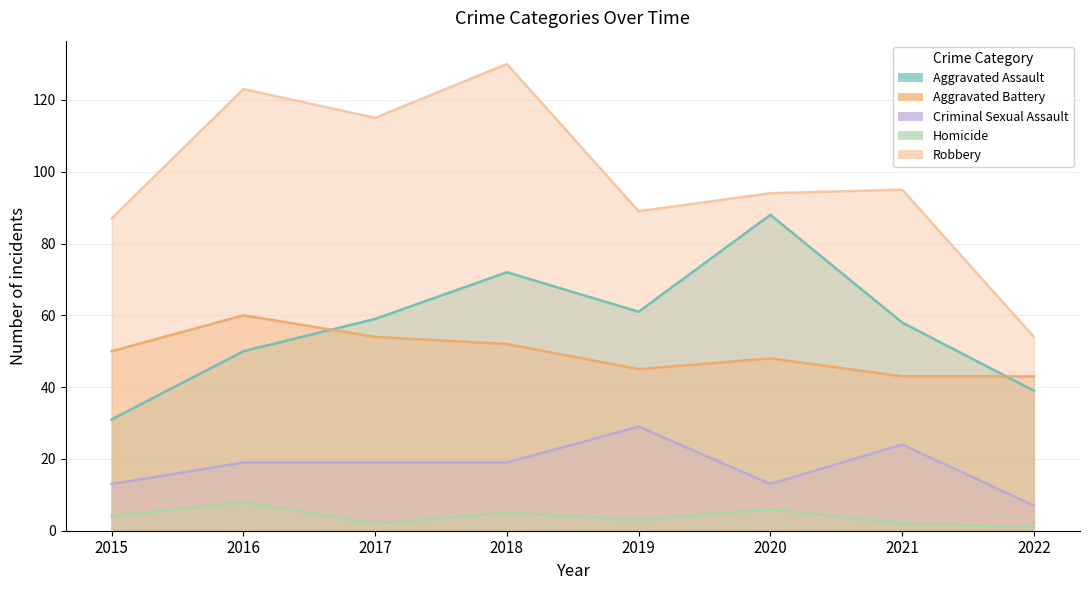

Reading right to left, extract all data points from this chart.

Aggravated Assault: 39	58	88	61	72	59	50	31
Aggravated Battery: 43	43	48	45	52	54	60	50
Criminal Sexual Assault: 7	24	13	29	19	19	19	13
Homicide: 1	2	6	3	5	2	8	4
Robbery: 54	95	94	89	130	115	123	87